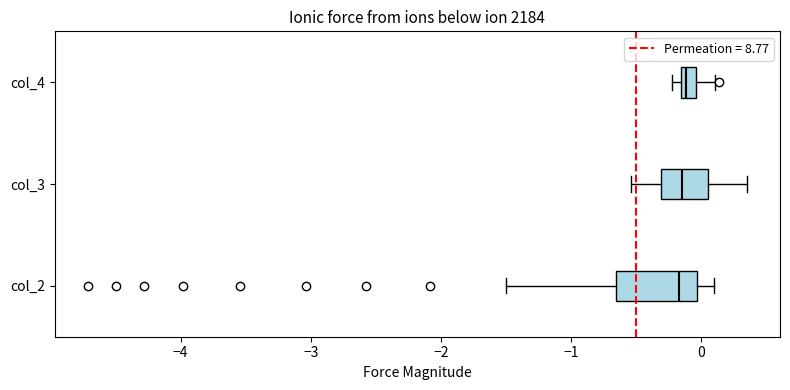

Comparing the boxes themselves (not the whiskers), which one is the widest?

col_2